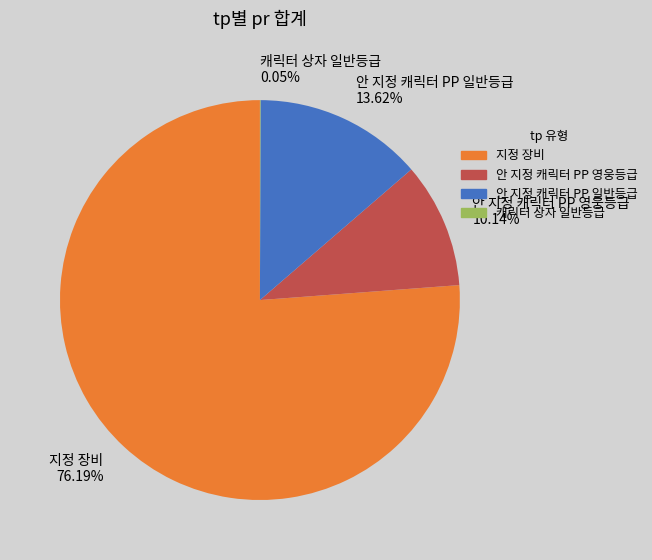

Which category has the biggest portion of the pie?

지정 장비